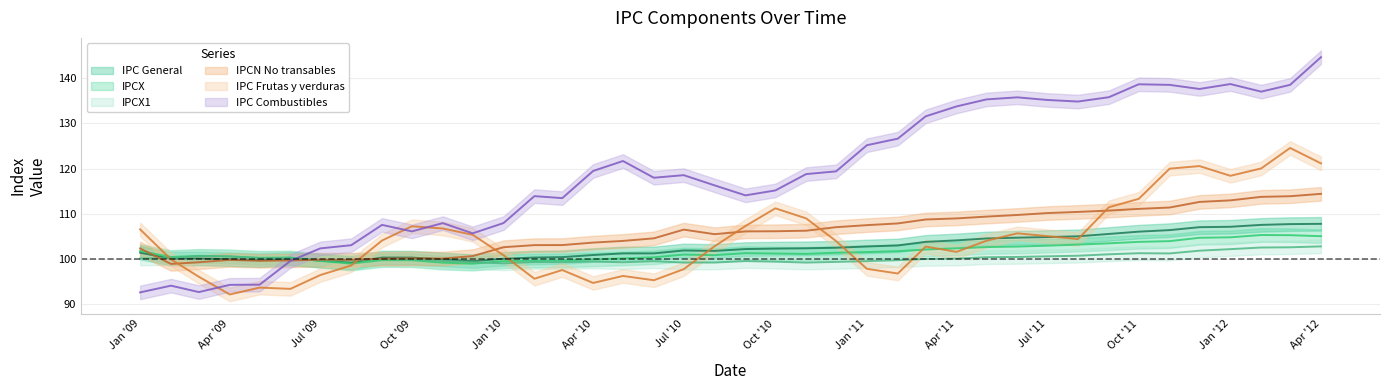

Is the value of IPCX1 at 01-05-2009 greater than the value of IPC Frutas y verduras at 01-11-2010?

No